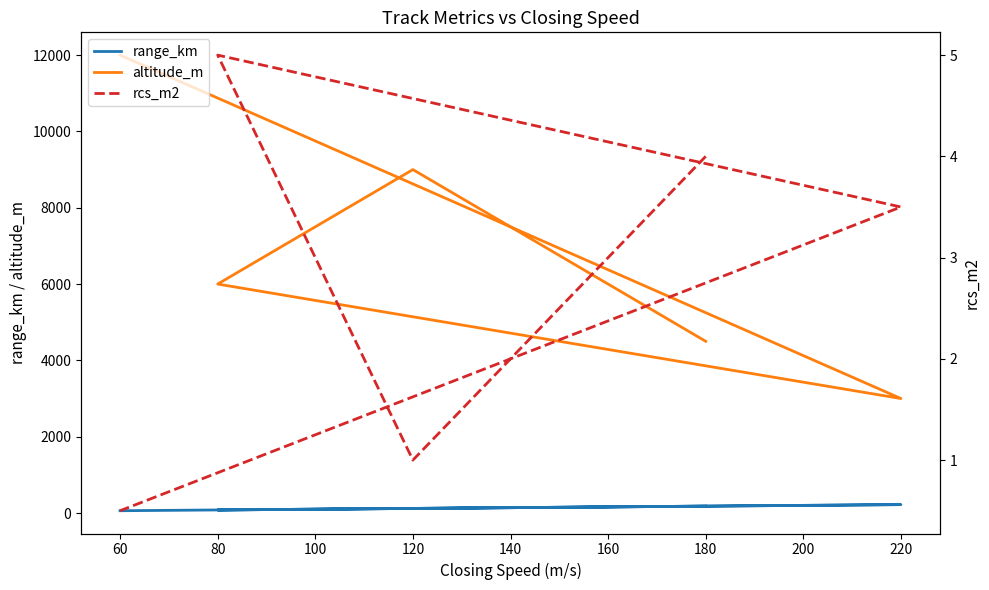

Which series has the largest range (max minus min)?

altitude_m